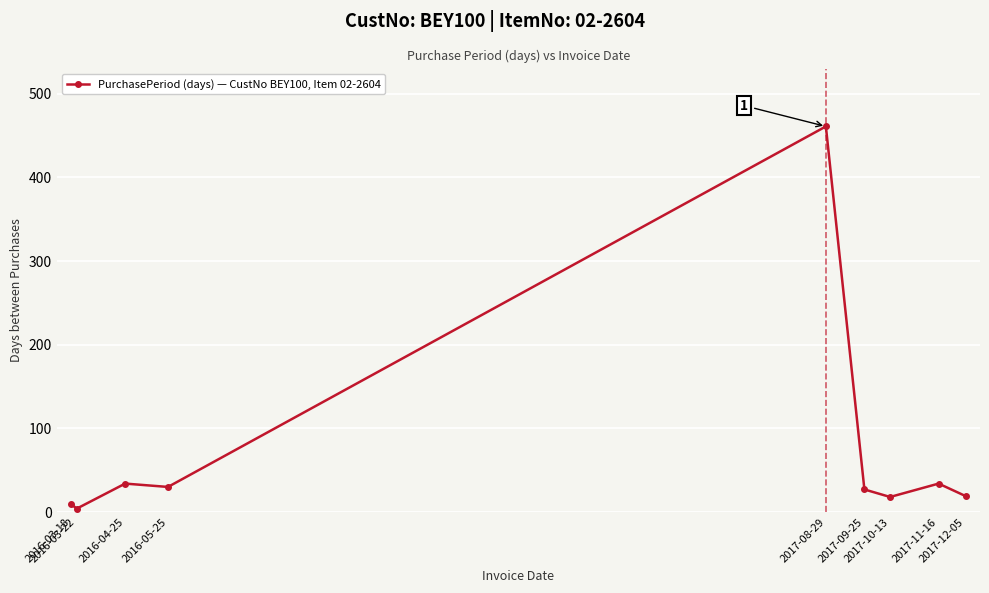

What value does the data have at 2017-09-25?

27